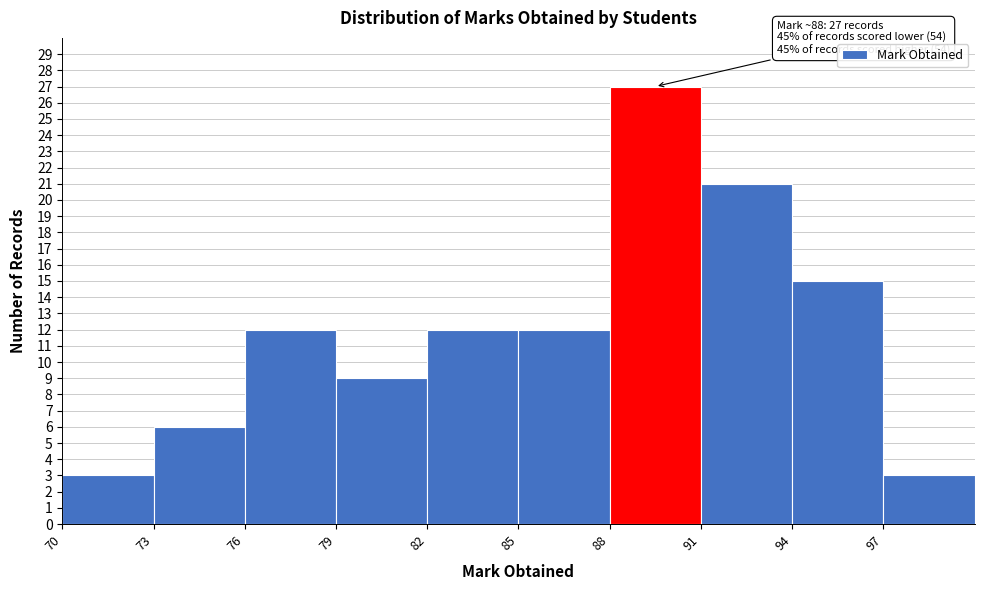

Which range on the x-axis has the tallest bar?

88 to 91